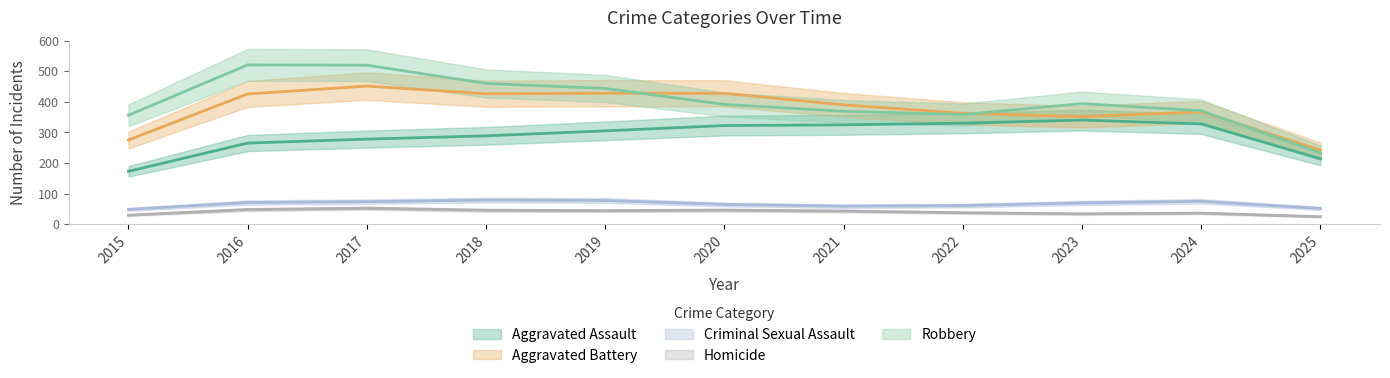

Between 2018 and 2024, which series saw the biggest shift?

Aggravated Assault